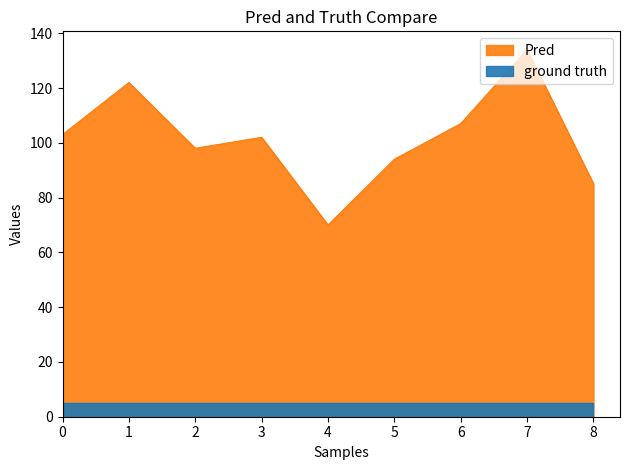

What is the value of the 5th point from the left?

70